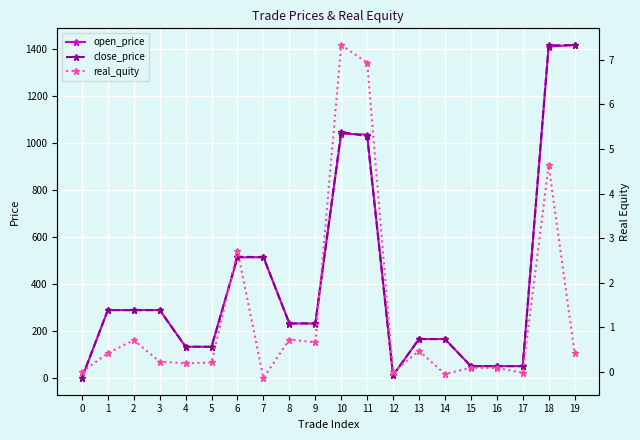

Where is the first local minimum for real_quity?

4